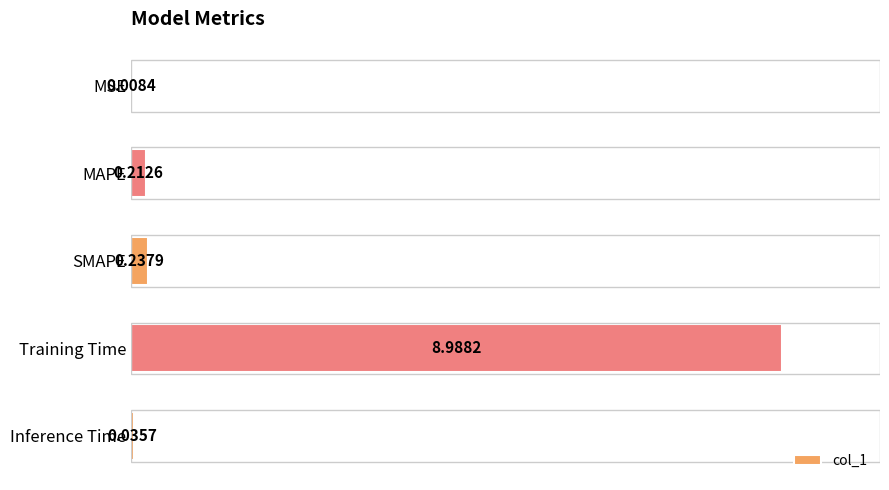

At which category does the chart reach its peak across all series?

Training Time